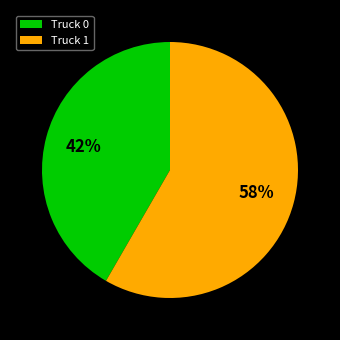

To the nearest percent, what is the average slice percentage?

50%